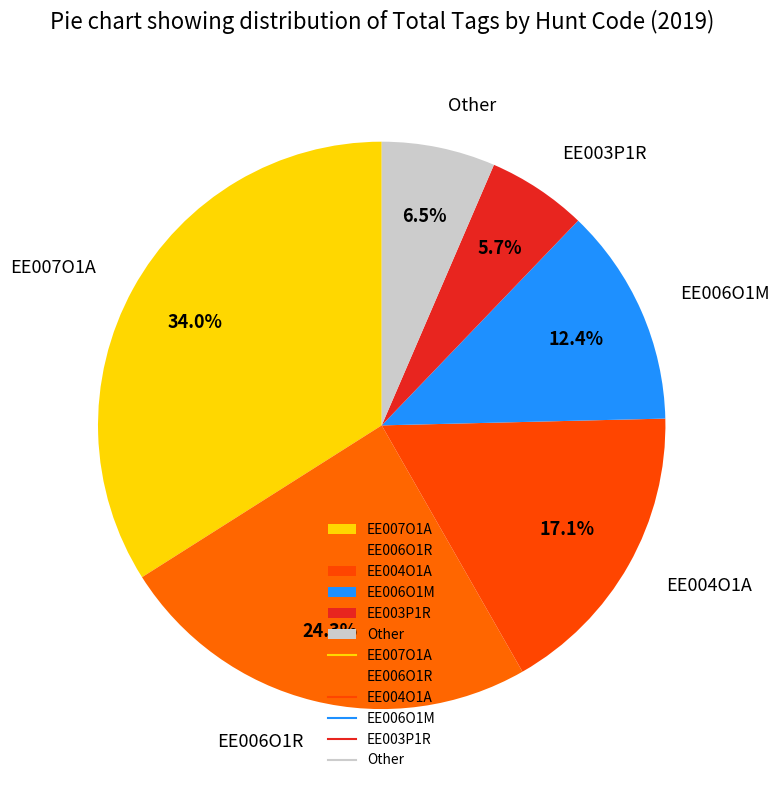

What is the total percentage of EE004O1A and Other?

23.6%